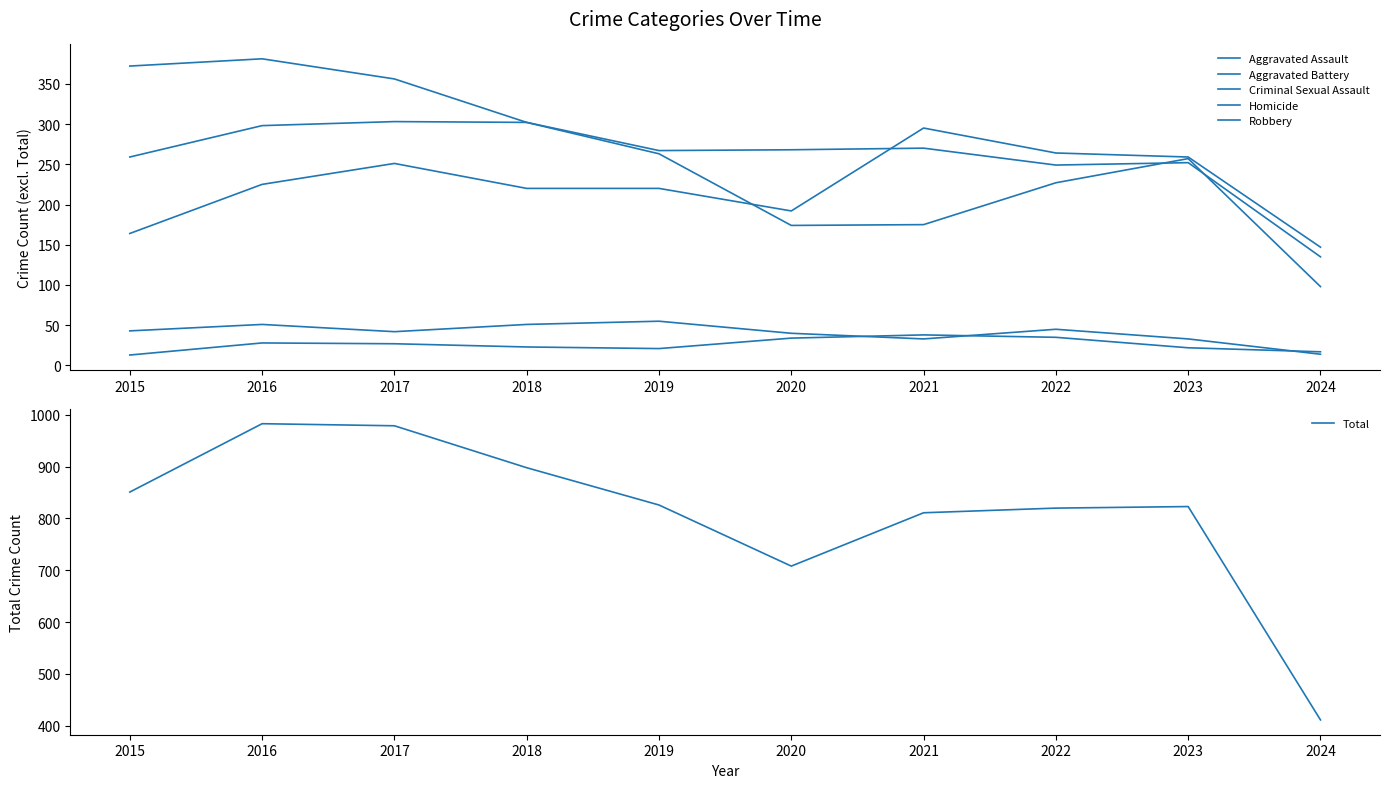

What is the total value across all series at 2020?

1416